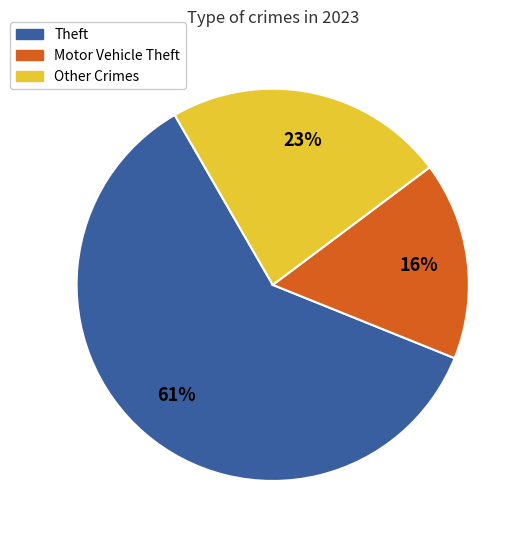

Is the sum of Theft and Motor Vehicle Theft greater than half?

Yes